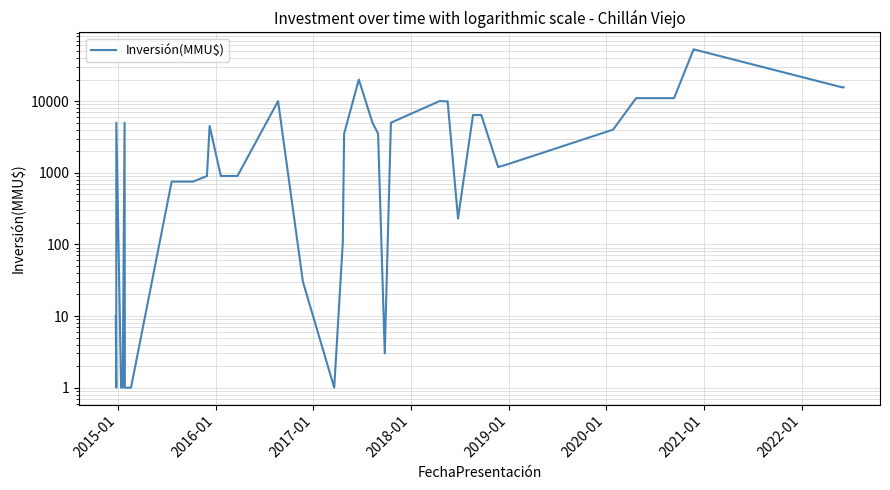

Is this an area chart (filled region under the line)?

No